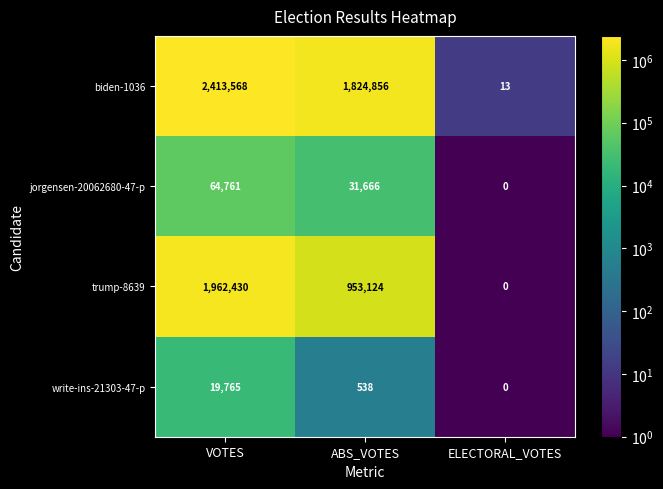

The value of trump-8639 at ABS_VOTES is 953124. True or false?

True